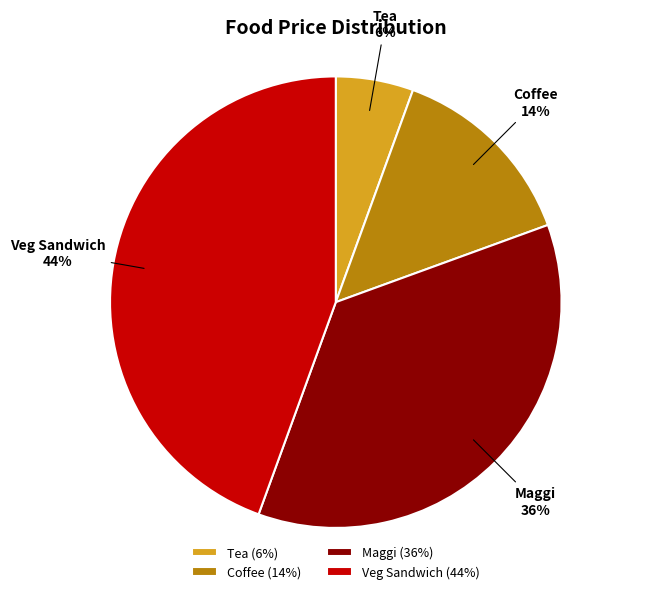

How many segments does this pie chart have?

4